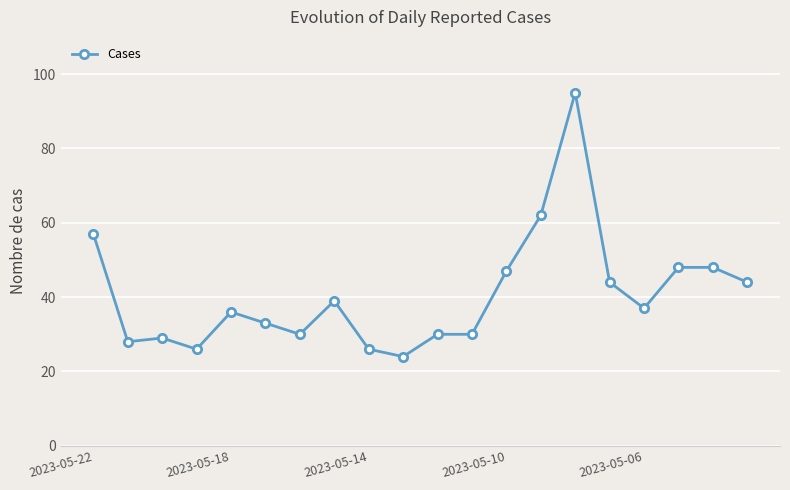

What is the maximum value shown in the chart?

95